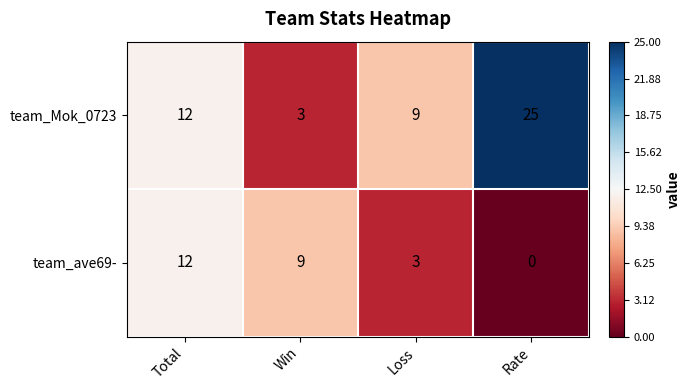

Reading right to left, extract all data points from this chart.

team_Mok_0723: 25	9	3	12
team_ave69-: 0	3	9	12